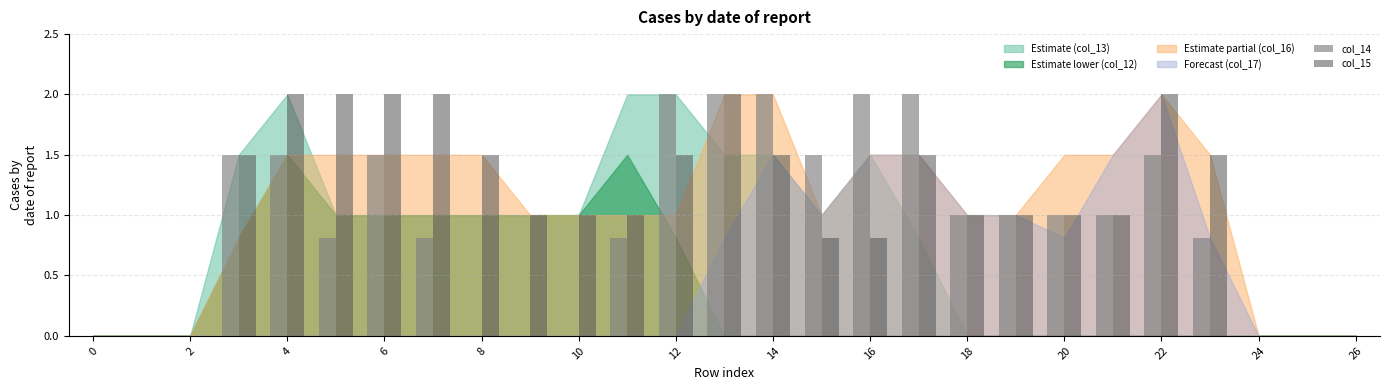

Which series has the largest total across all categories?

col_15